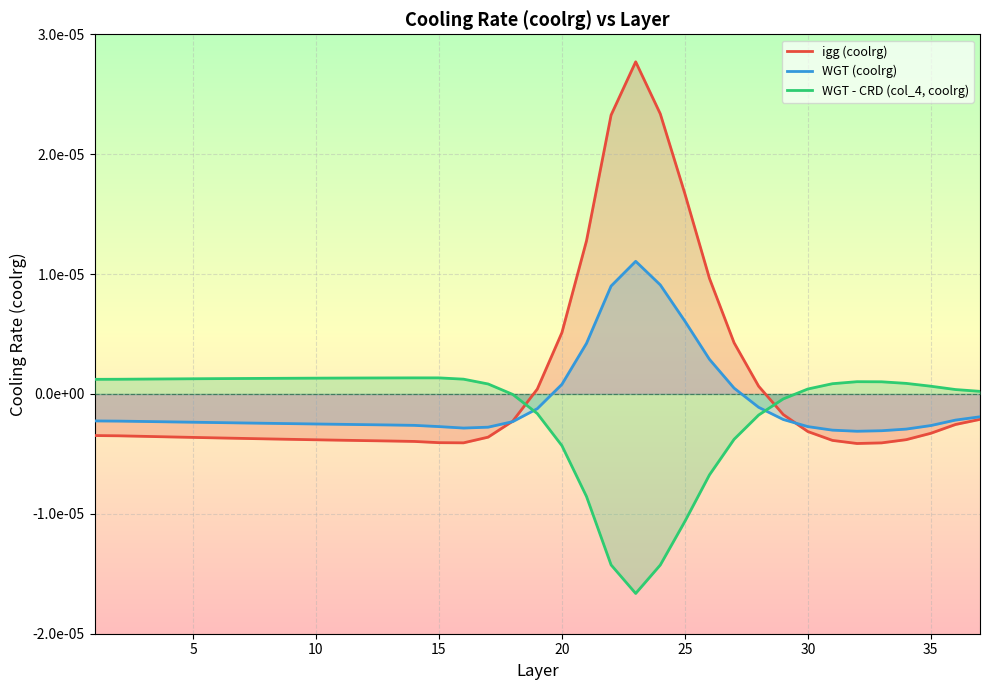

How many distinct data groups are displayed?

3